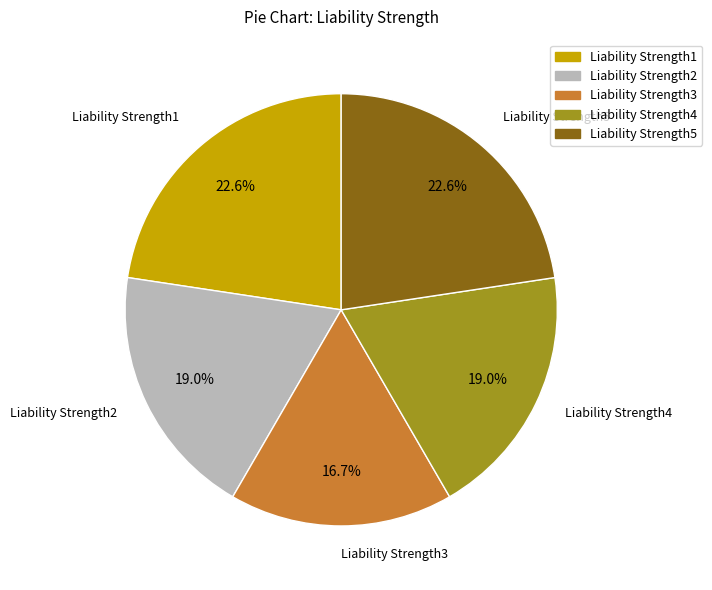

The Liability Strength1 slice represents 35% of the pie. True or false?

False